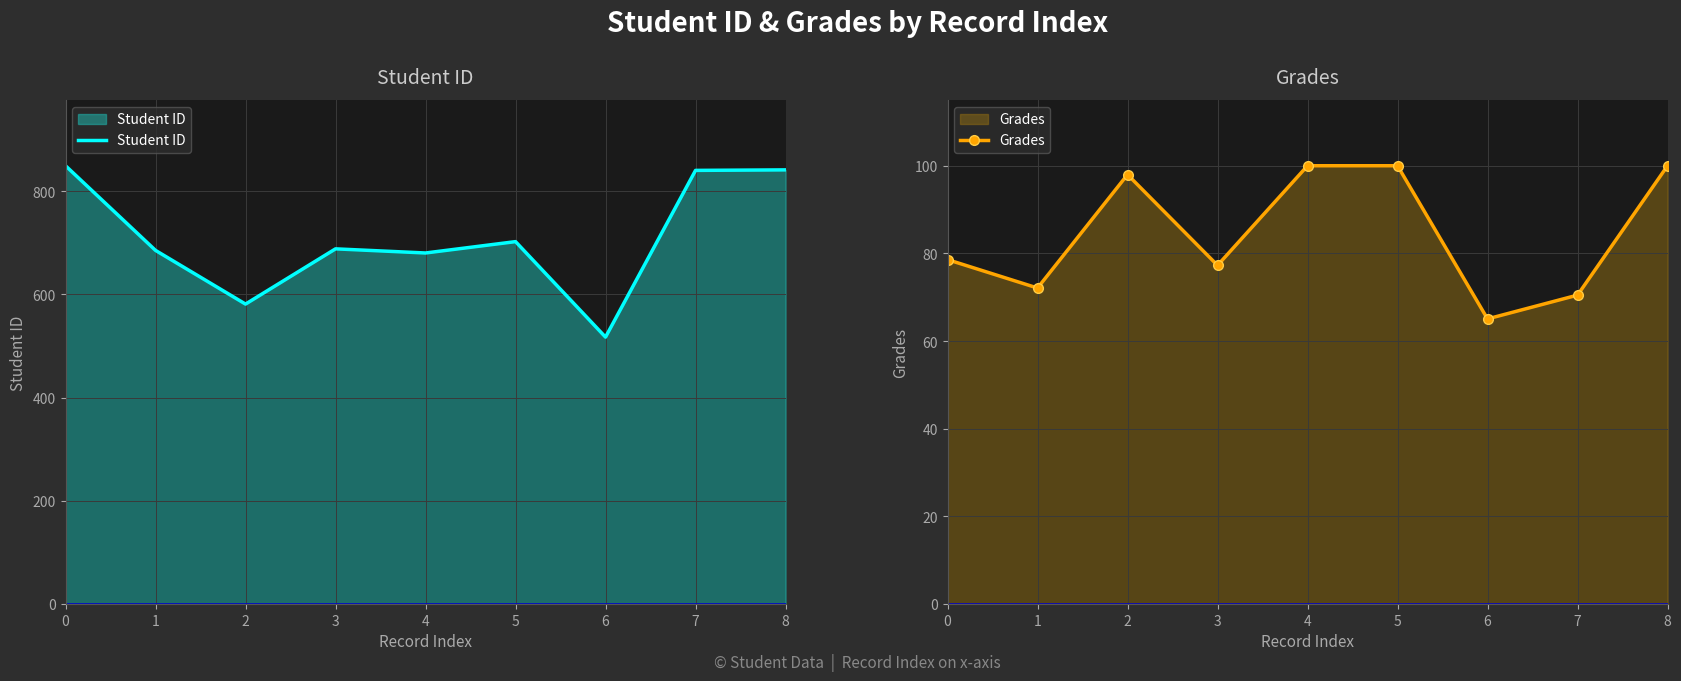

What is the minimum value shown in the chart?

65.0